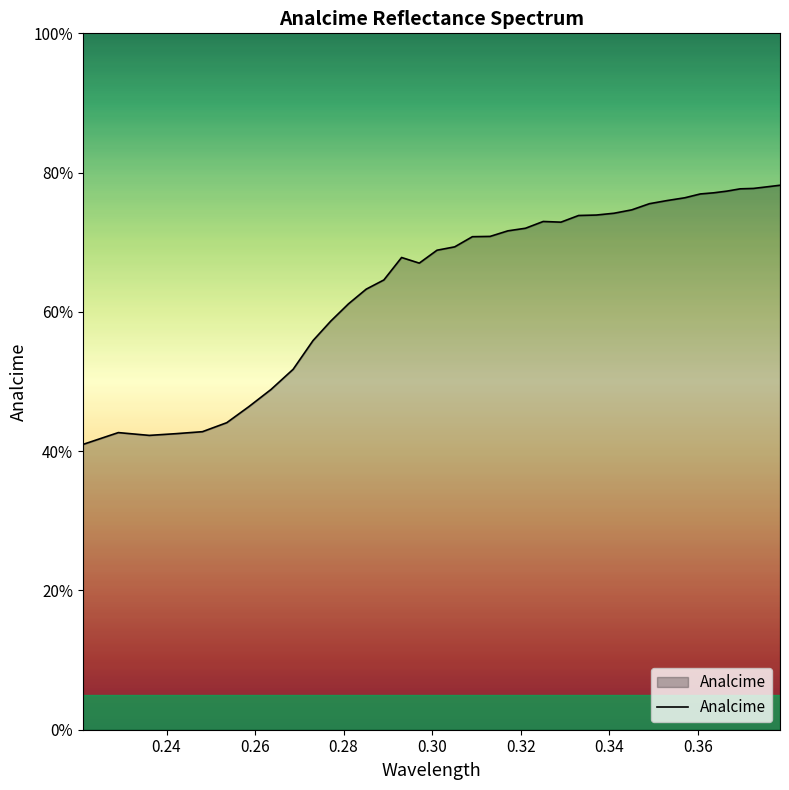

Is this an area chart (filled region under the line)?

Yes